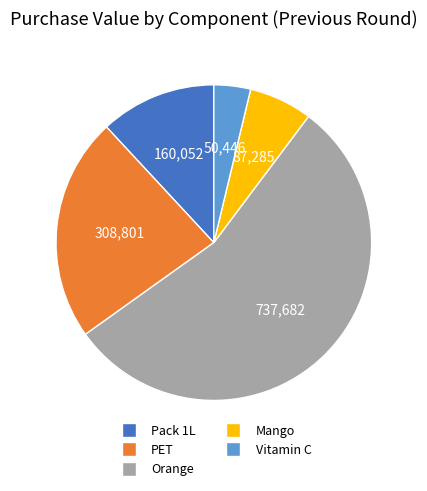

Is it true that Mango is 6% of the pie?

True